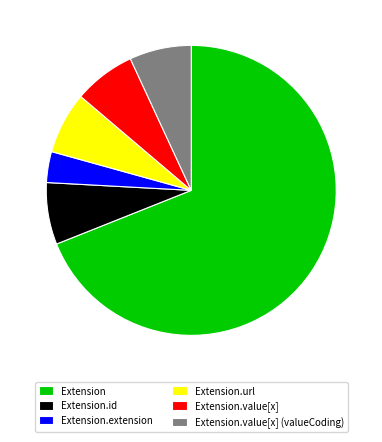

The Extension.extension slice represents 3% of the pie. True or false?

True